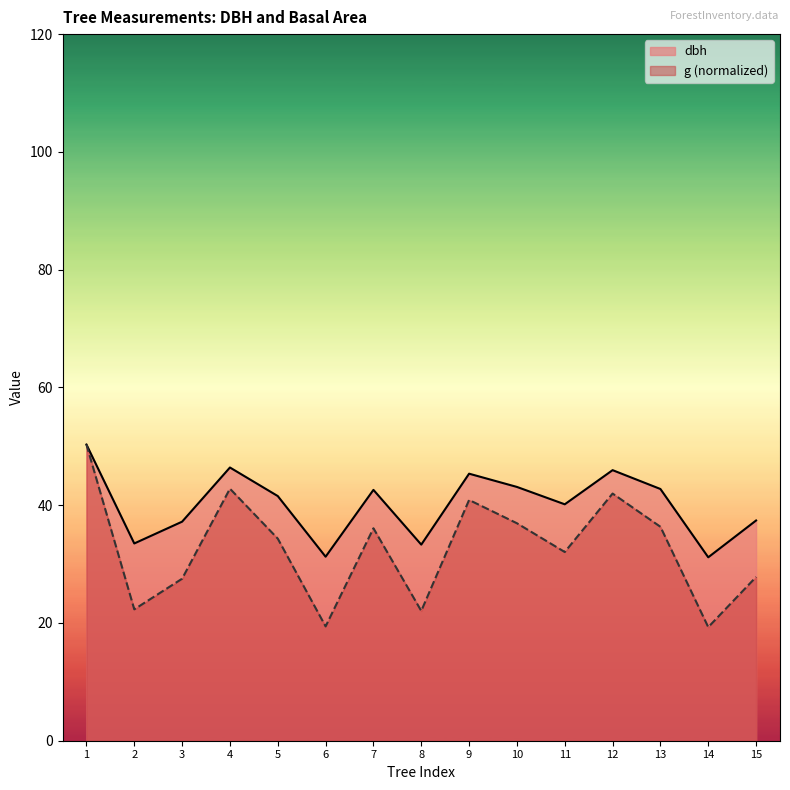

The dbh series shows 54.0 at 3. True or false?

False